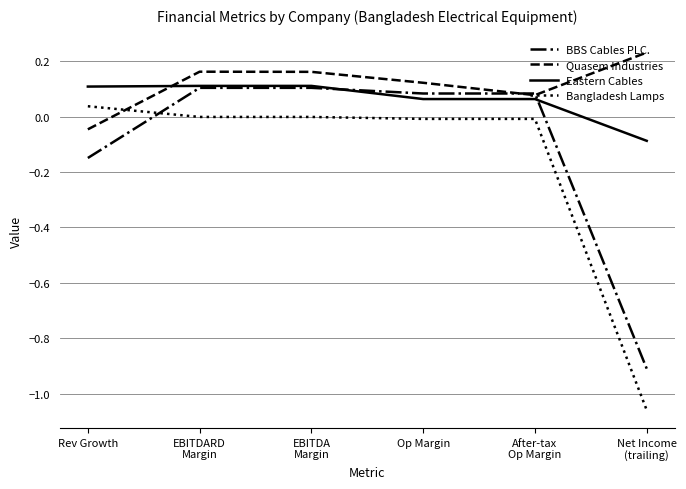

Which series ends up on top after the final intersection of BBS Cables PLC. and Bangladesh Lamps?

BBS Cables PLC.